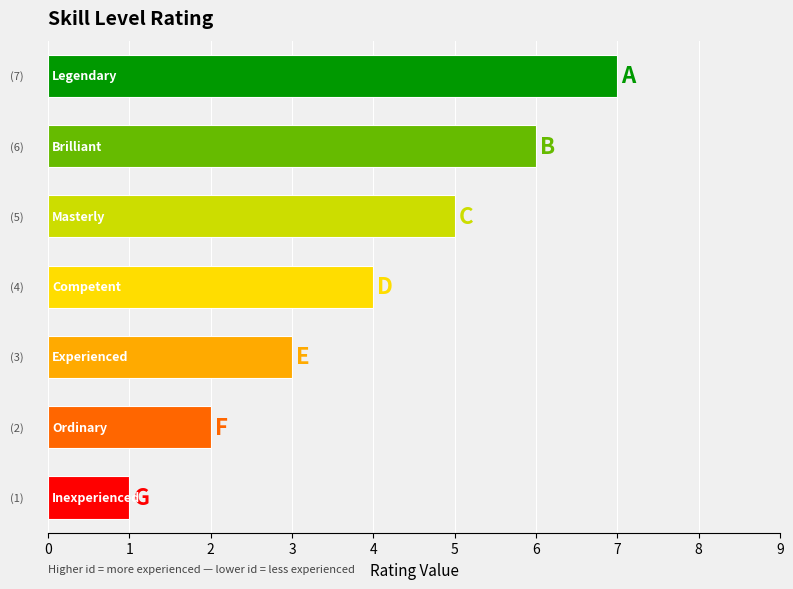

What is the sum of all values?

28